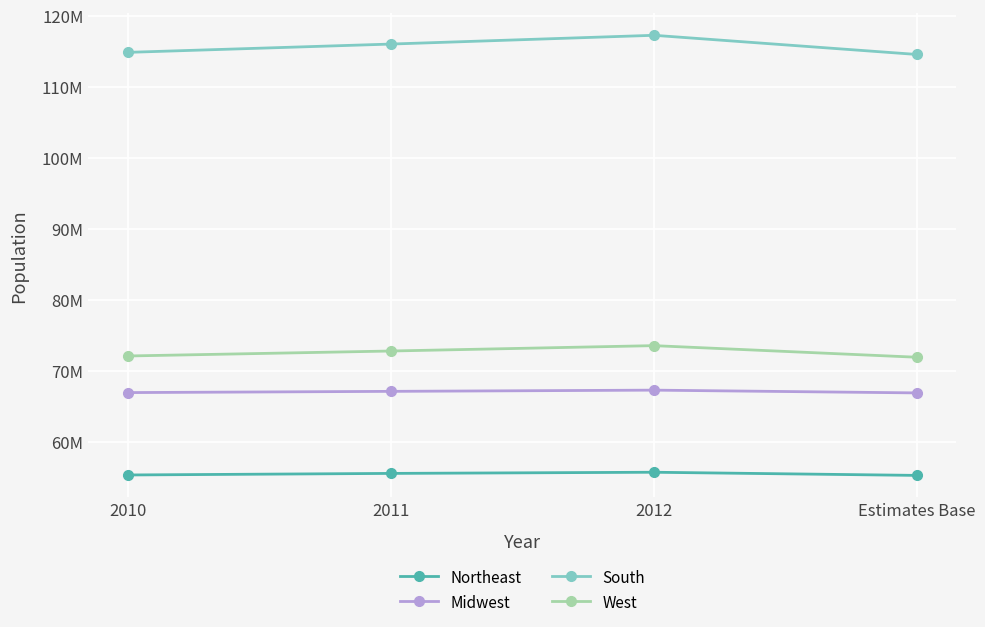

What are all the series names shown in the legend?

Northeast, Midwest, South, West